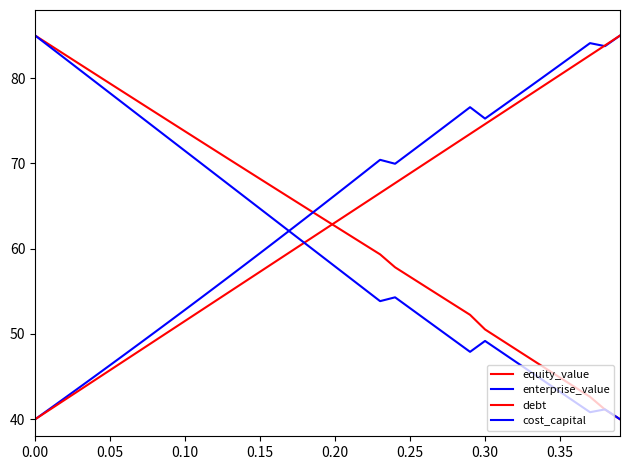

List the series in order of their peak value, highest first.

equity_value, enterprise_value, debt, cost_capital